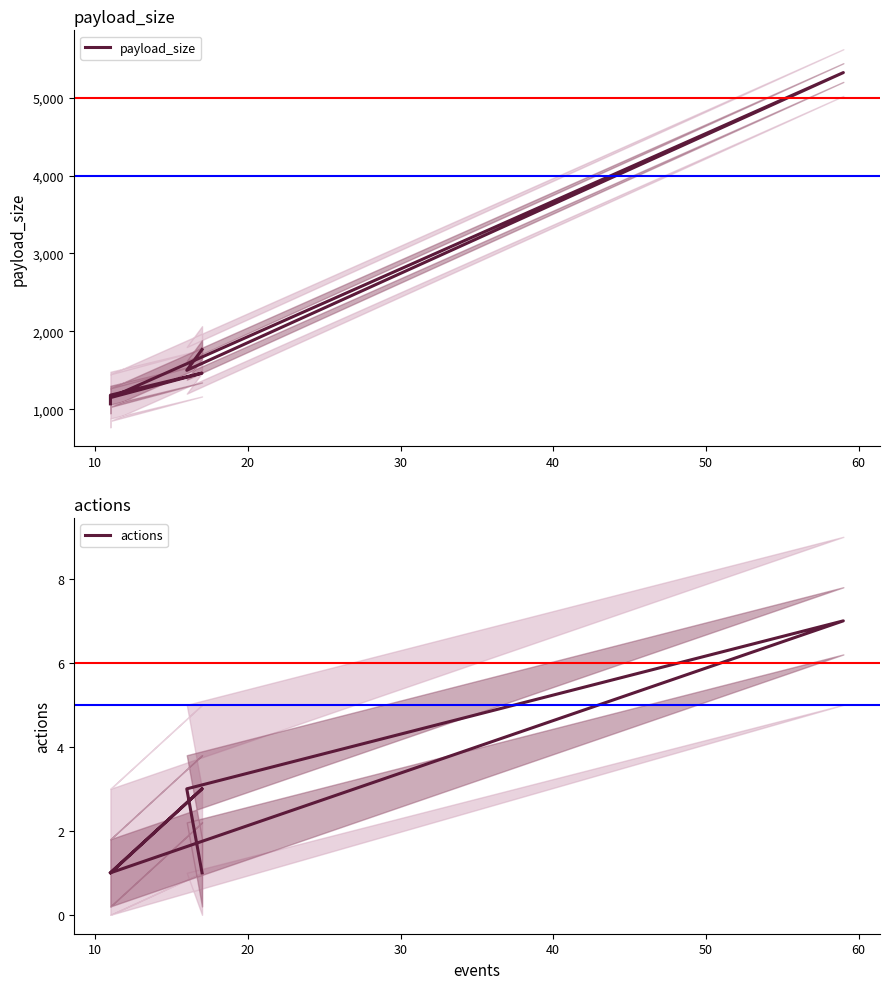

True or false: payload_size has a value of 1992 at 30.

False